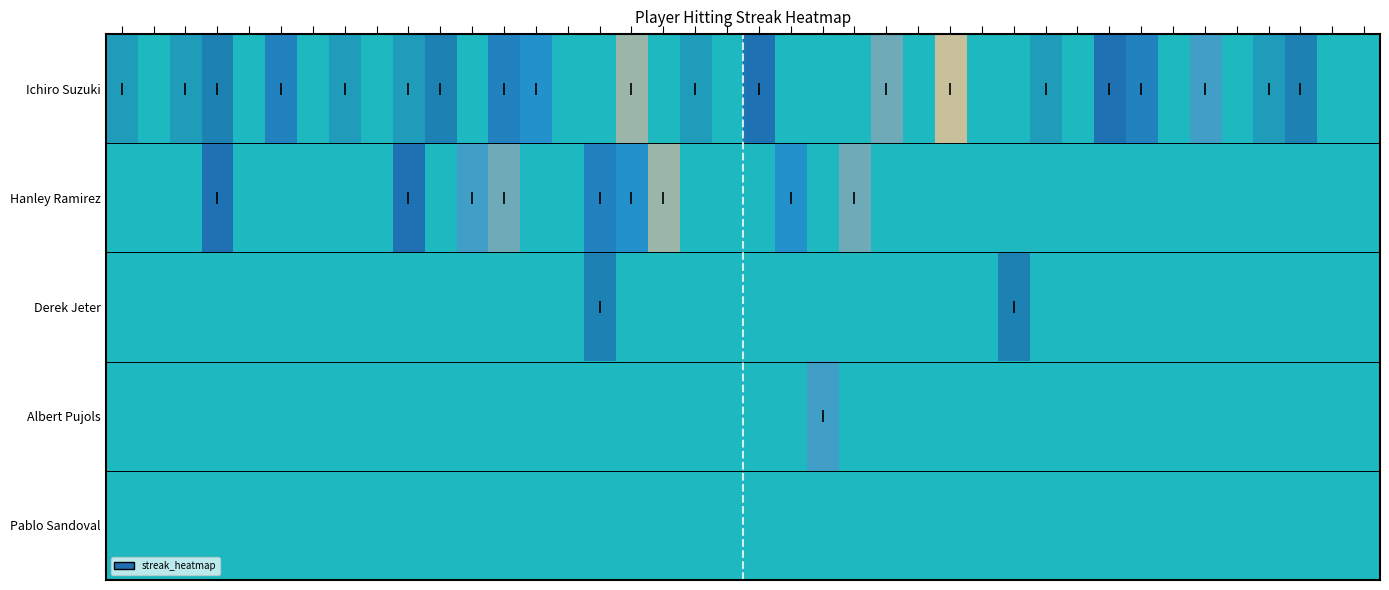

Which series has the largest total across all categories?

Ichiro Suzuki